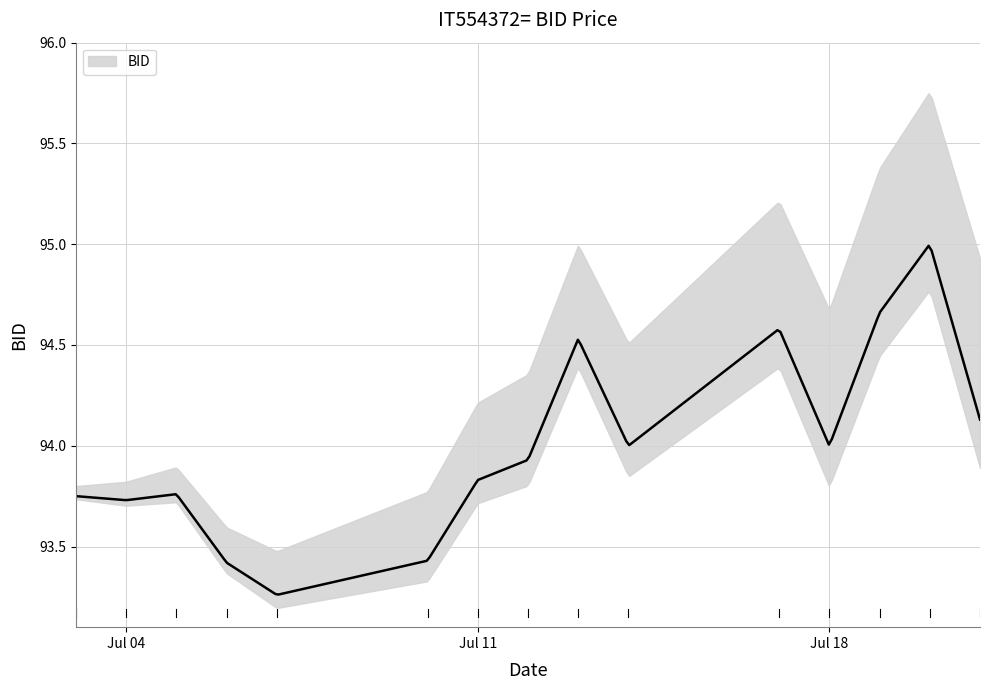

The value at 2023-07-10 is 93.4. True or false?

True